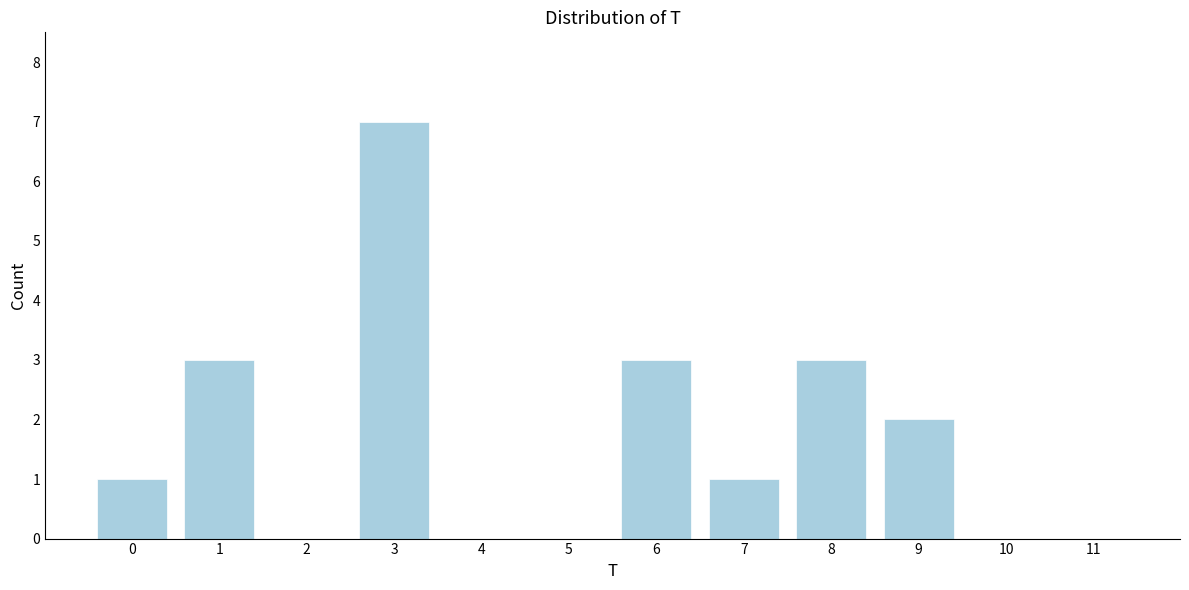

Reading left to right, list all the values displayed in this chart.

0=1	1=3	2=0	3=7	4=0	5=0	6=3	7=1	8=3	9=2	10=0	11=0